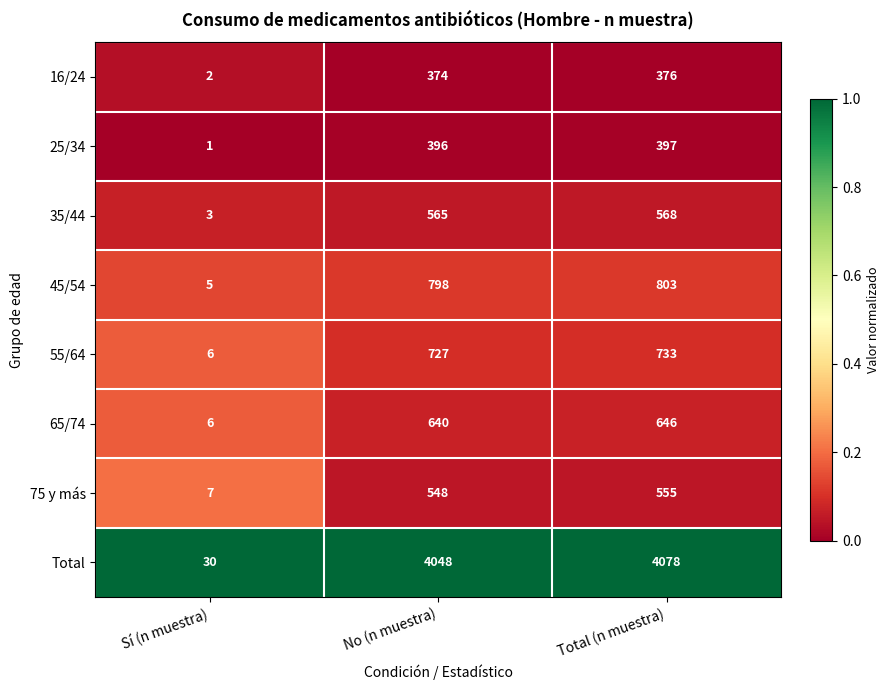

True or false: 55/64 has a value of 9 at Sí (n muestra).

False